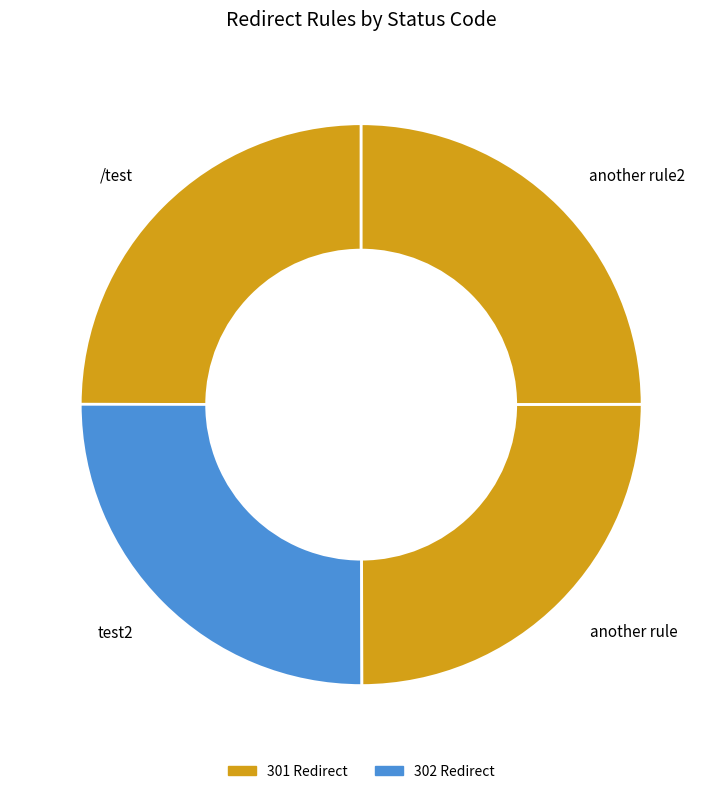

True or false: test2 accounts for 25% of the total.

True